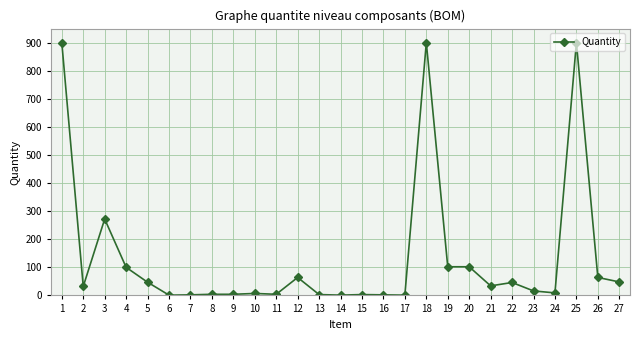

The value at 1 is 1534. True or false?

False